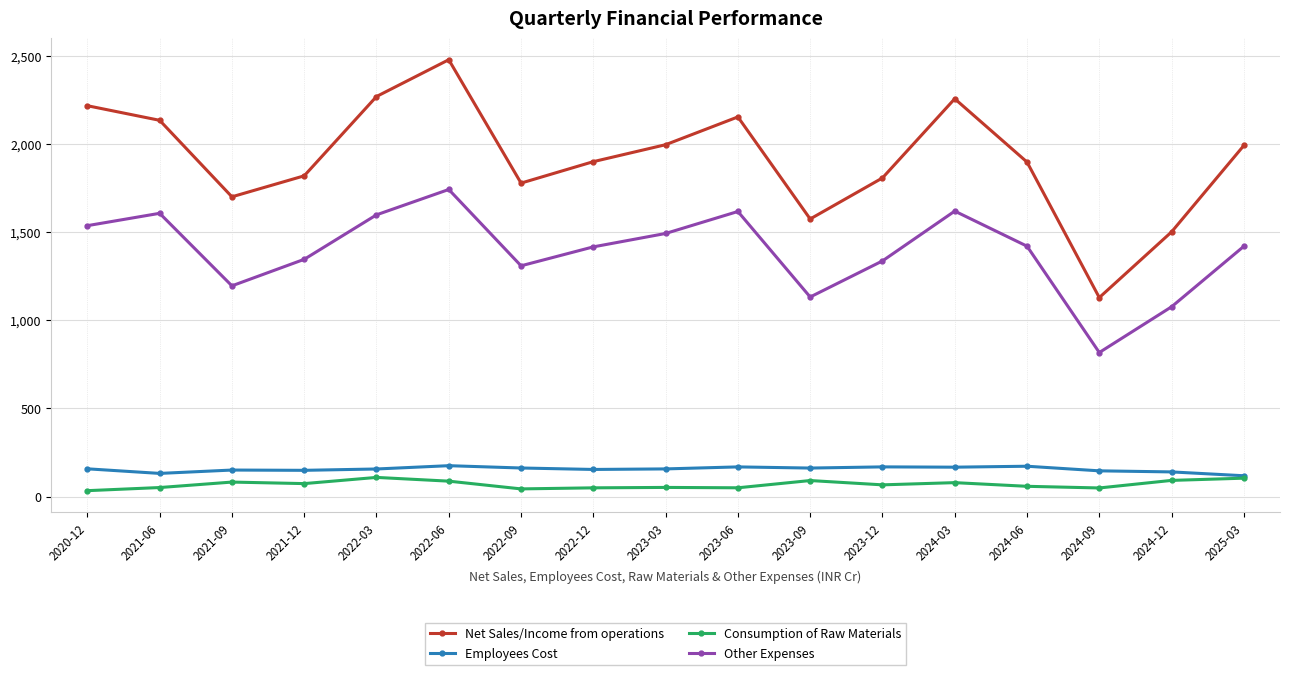

The value of Employees Cost at 2023-03 is 156.7. True or false?

True